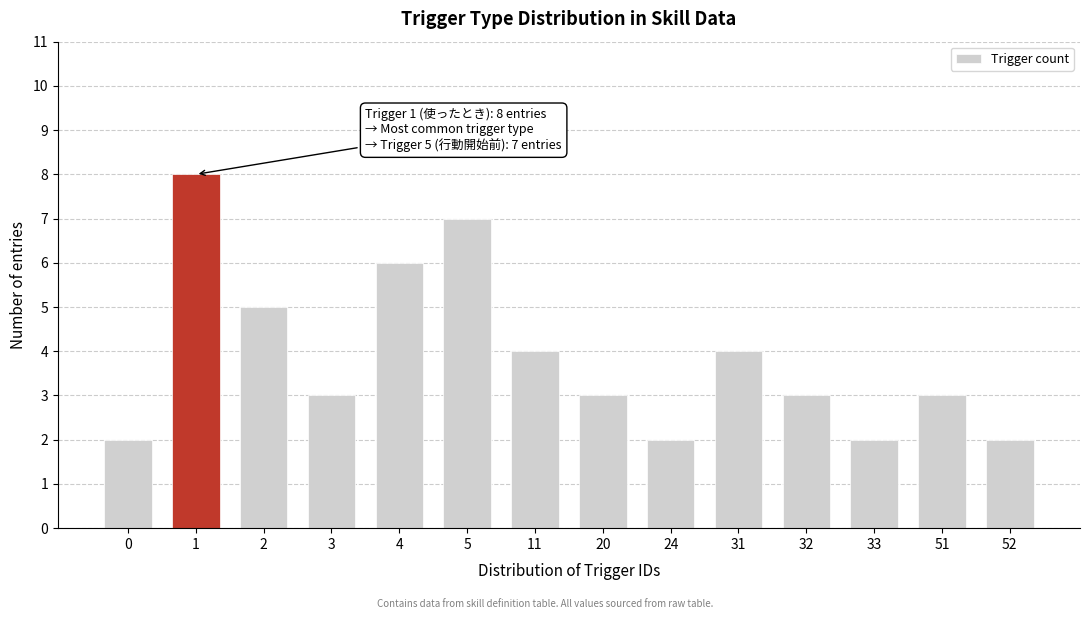

Reading left to right, transcribe all the data shown in this chart.

0=2	1=8	2=5	3=3	4=6	5=7	11=4	20=3	24=2	31=4	32=3	33=2	51=3	52=2